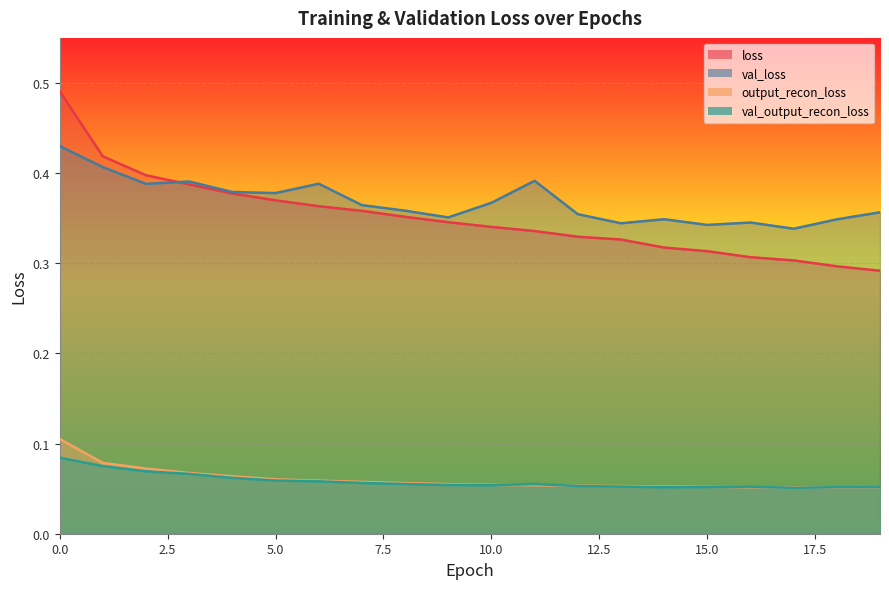

How many lines are shown in the chart?

4